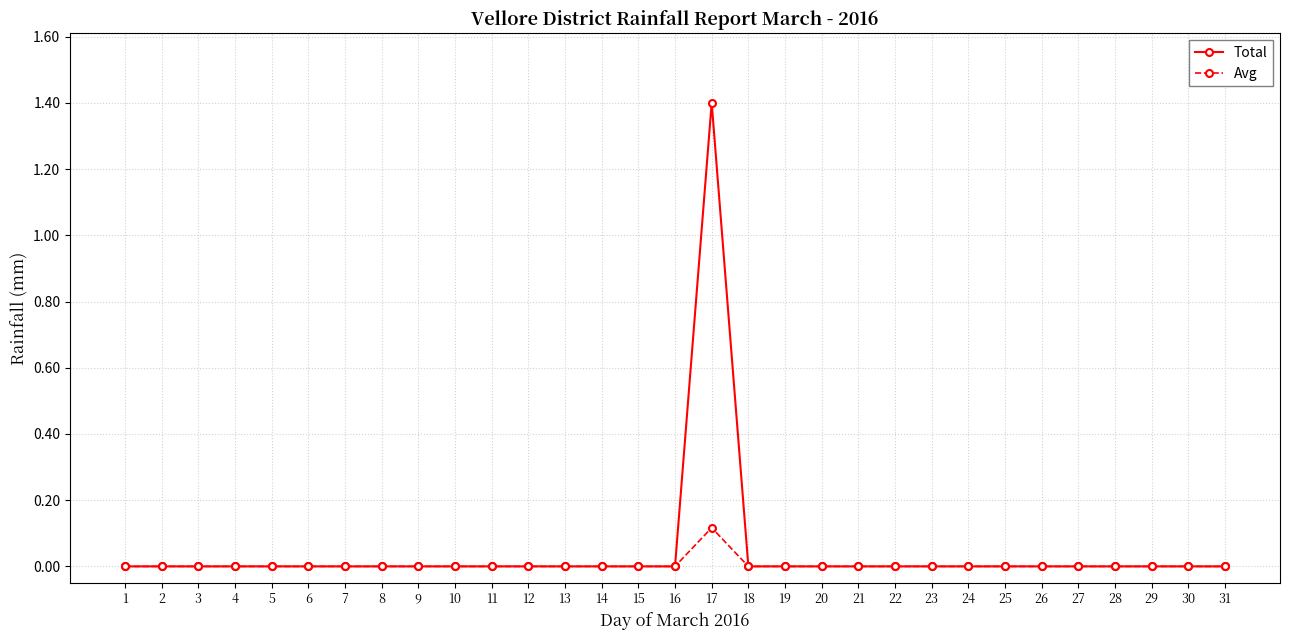

At which category does the chart reach its peak across all series?

17